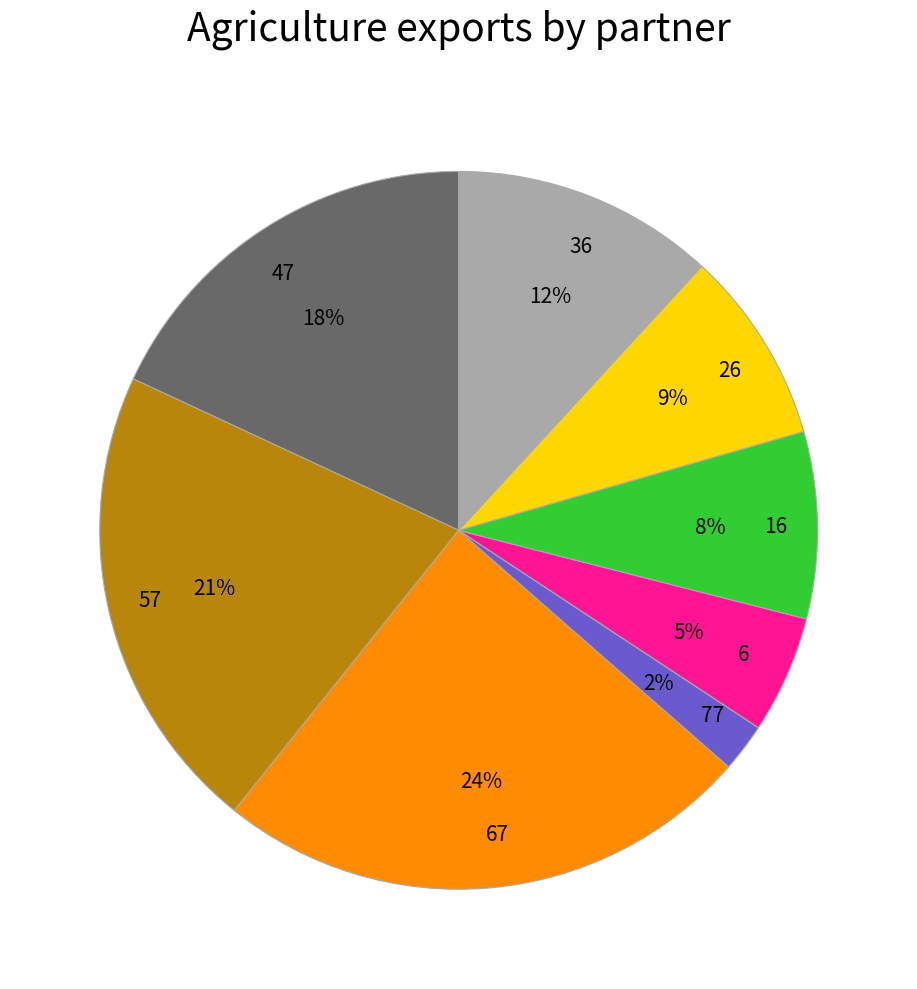

How many segments does this pie chart have?

8